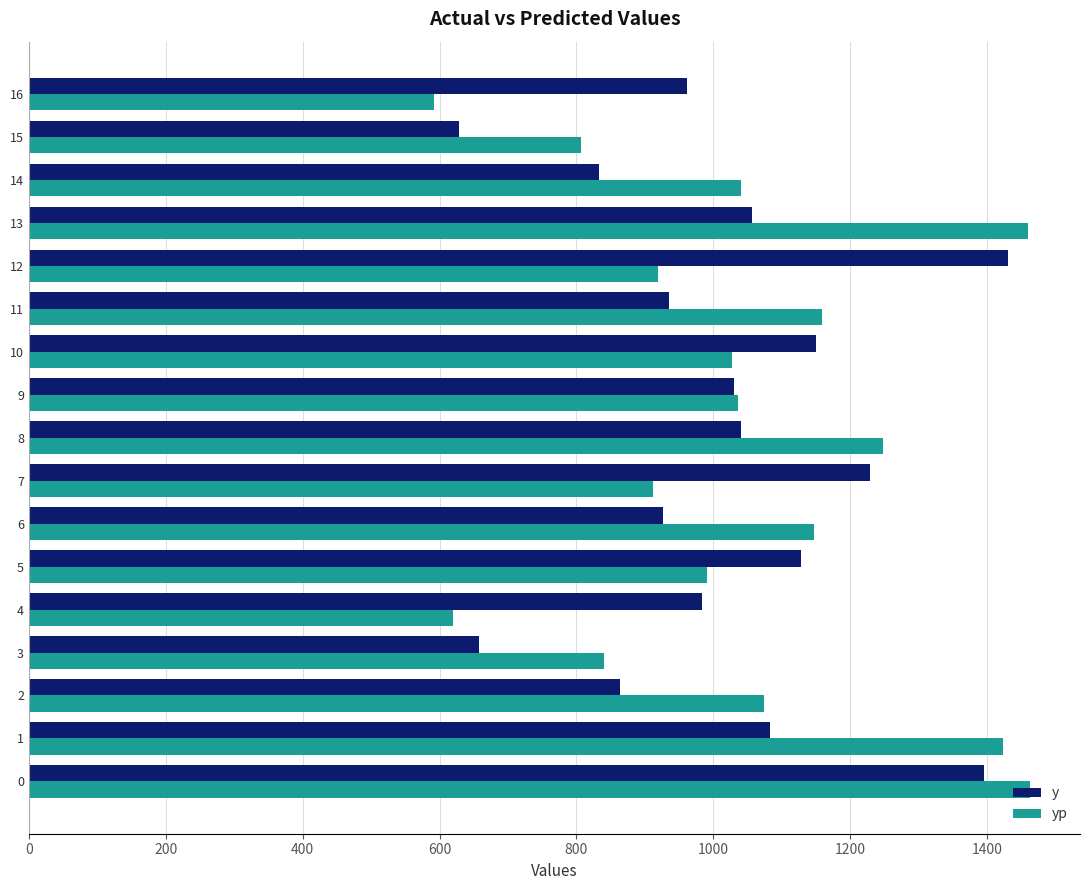

True or false: yp has a value of 1040.5 at 14.

True